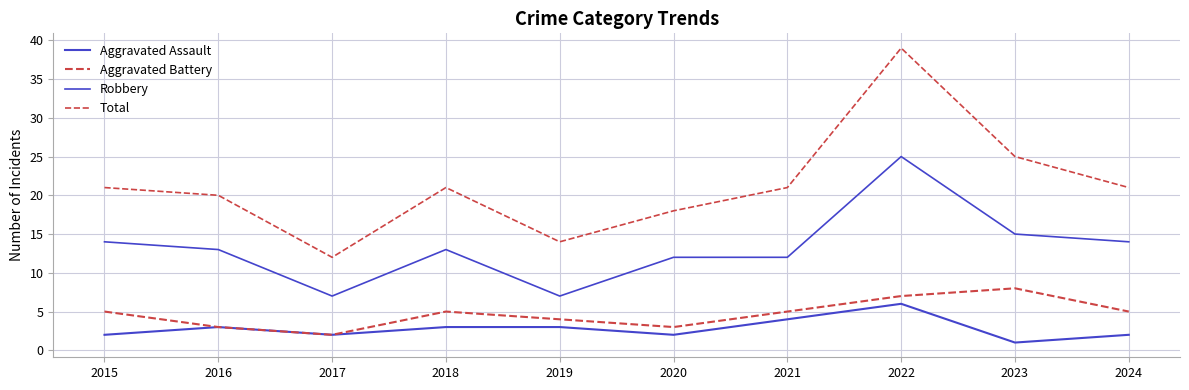

What is the average value of the Total series?

21